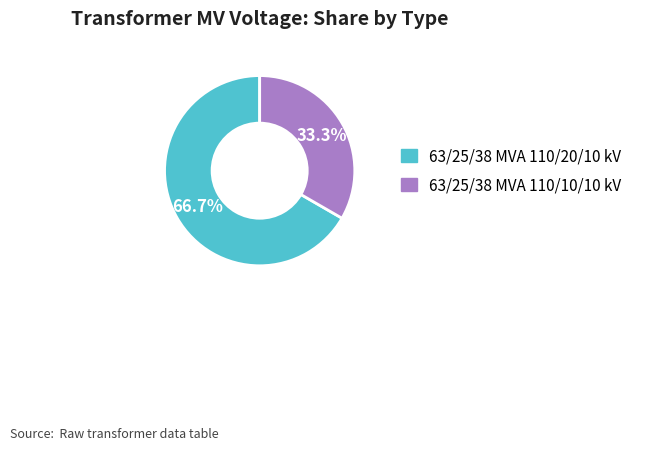

Which slice represents more than half of the pie?

63/25/38 MVA 110/20/10 kV